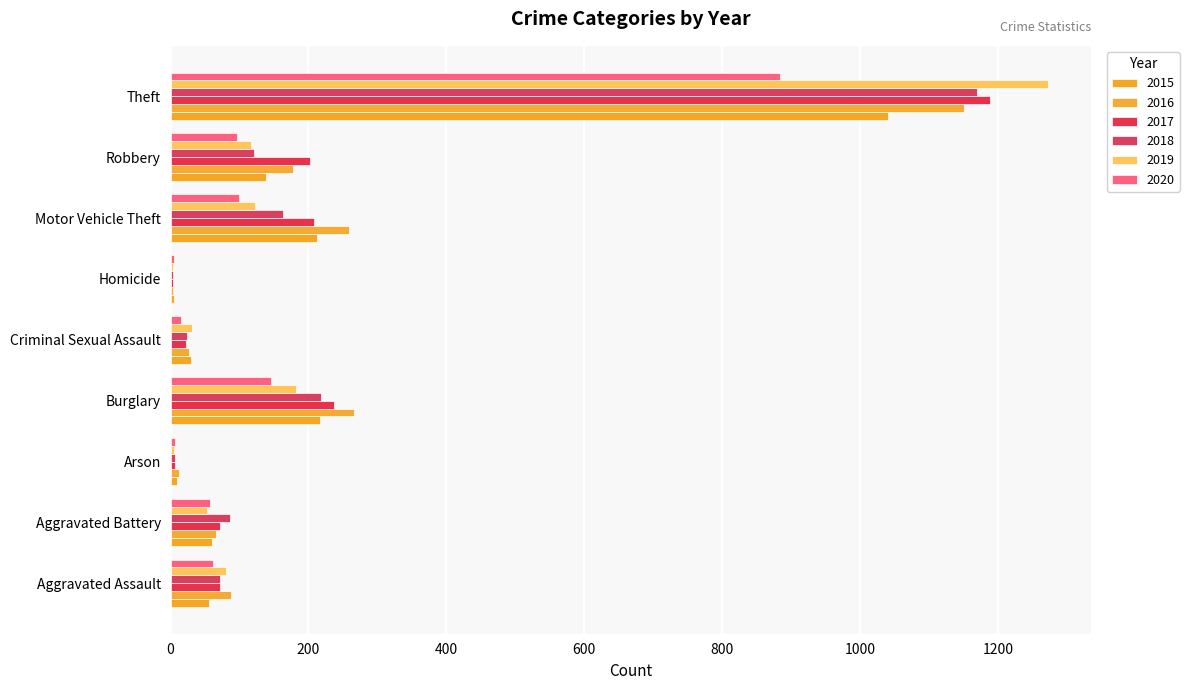

Rank the categories by 2019 value from highest to lowest.

Theft, Burglary, Motor Vehicle Theft, Robbery, Aggravated Assault, Aggravated Battery, Criminal Sexual Assault, Arson, Homicide